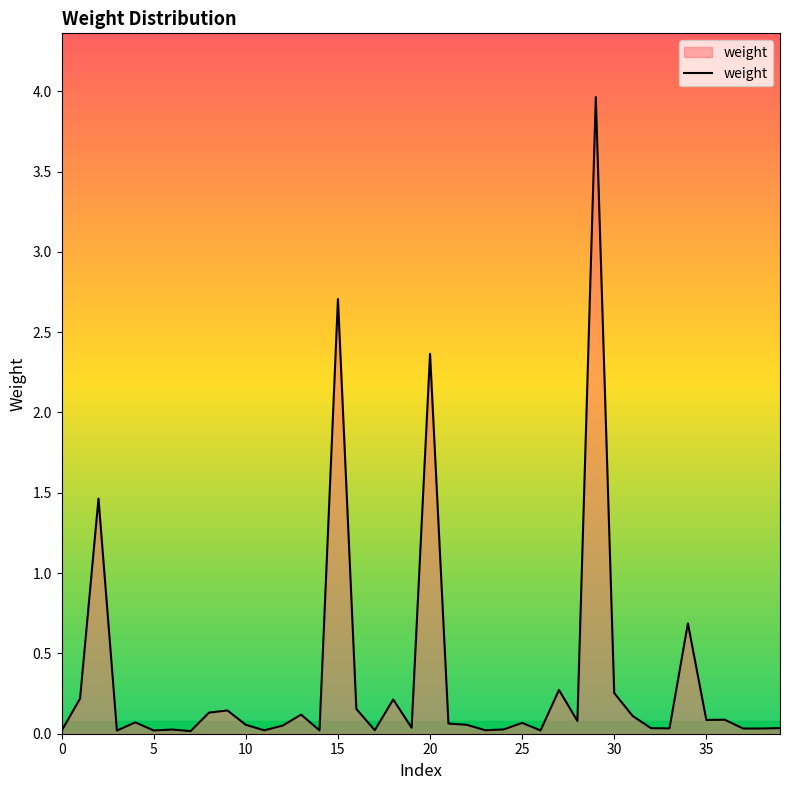

What is the maximum value shown in the chart?

4.0